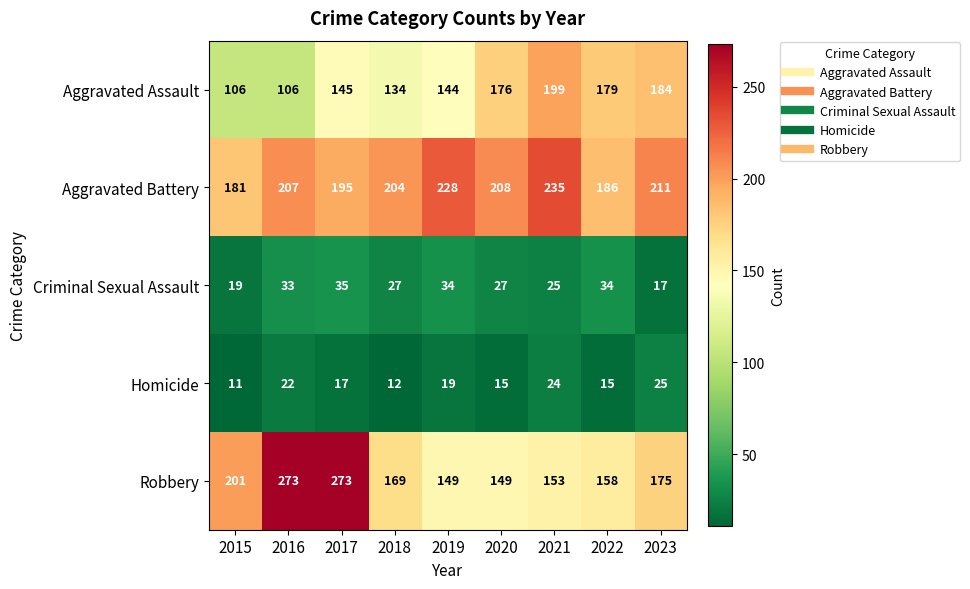

Which category has the highest value in the Criminal Sexual Assault series?

2017